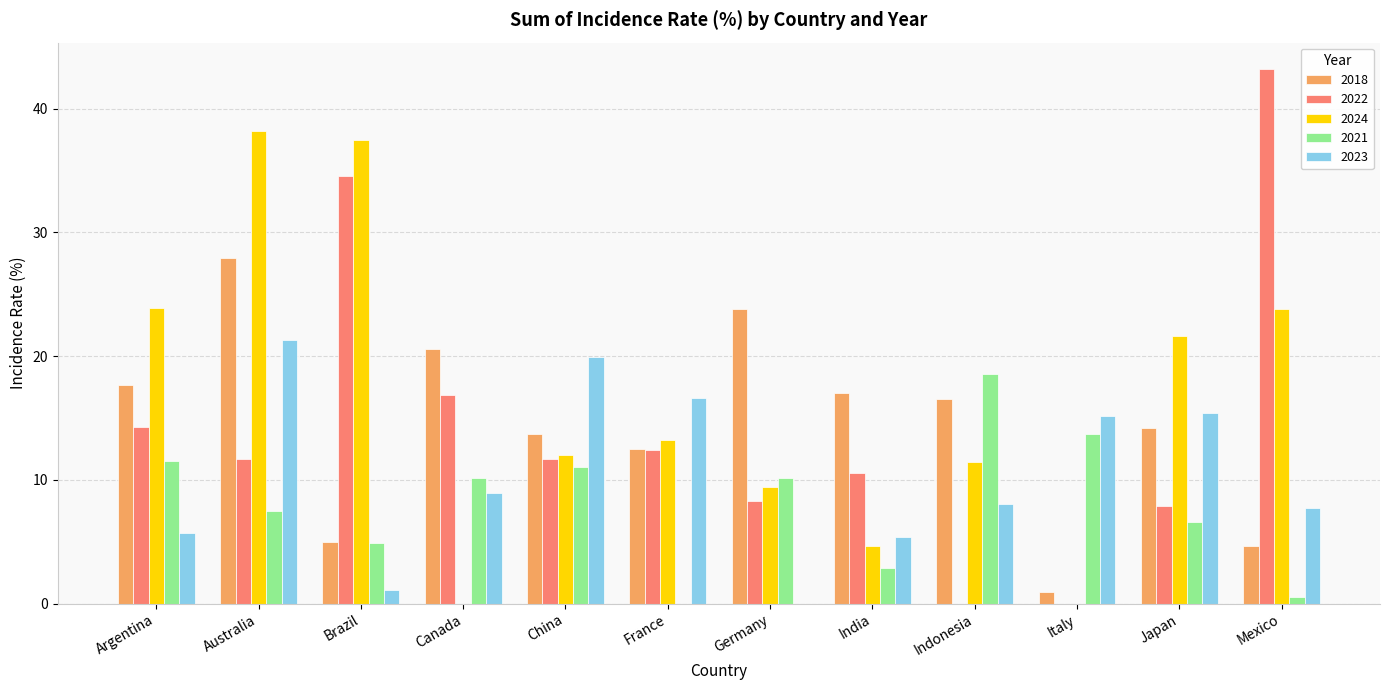

At how many categories does at least one series exceed 21?

6